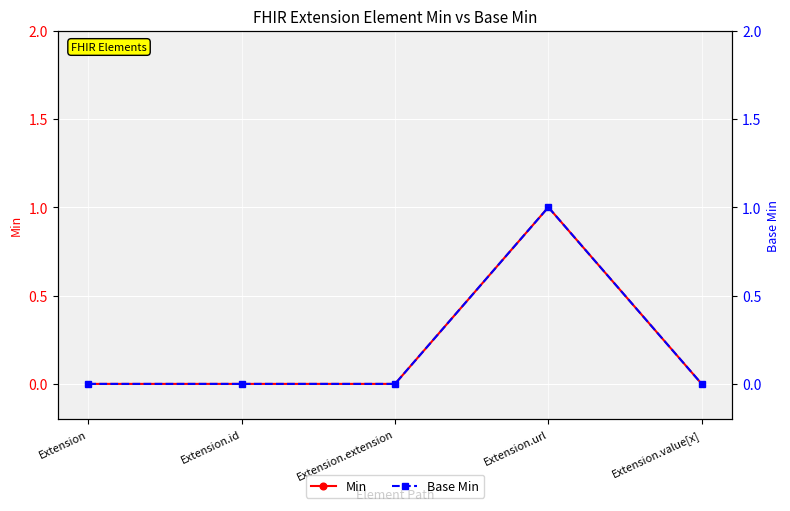

True or false: Base Min and Min intersect in this chart.

False